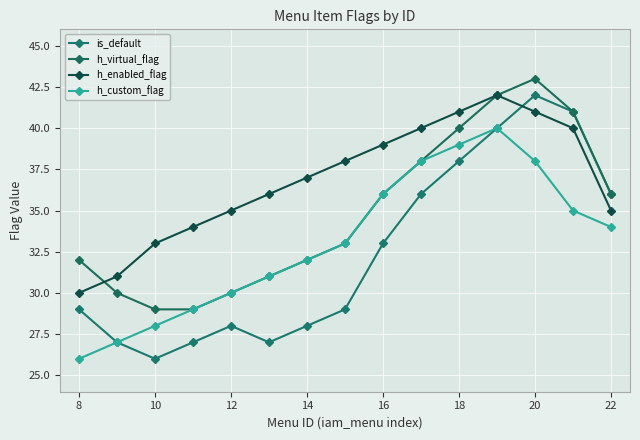

At which category does the chart reach its peak across all series?

20